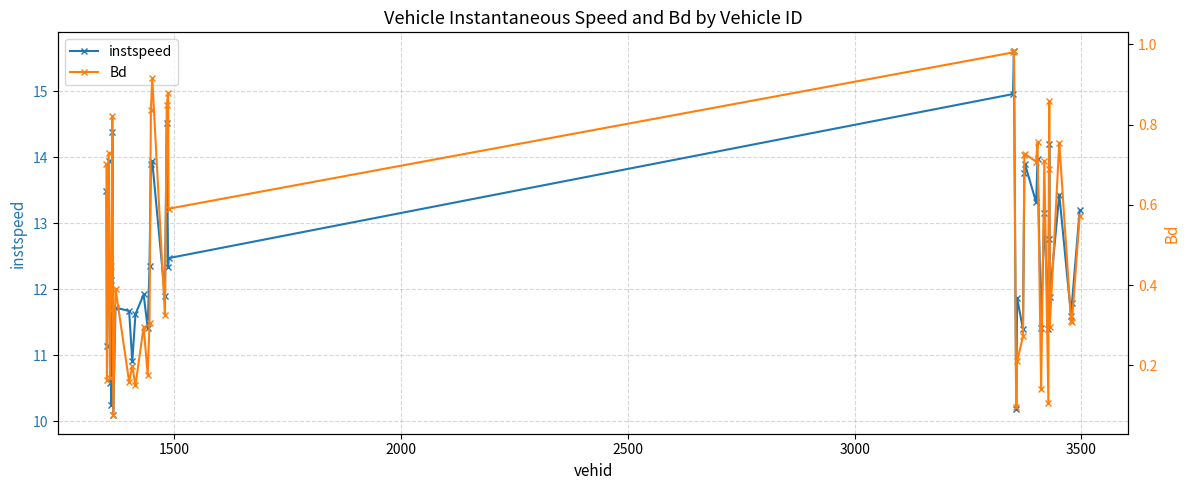

How many interior local valleys does the instspeed series have?

15